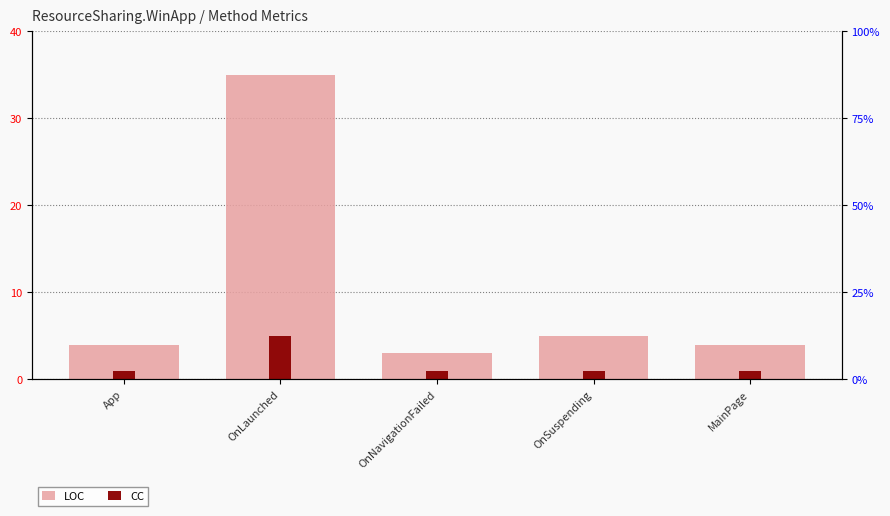

How many data points does each series have?

5